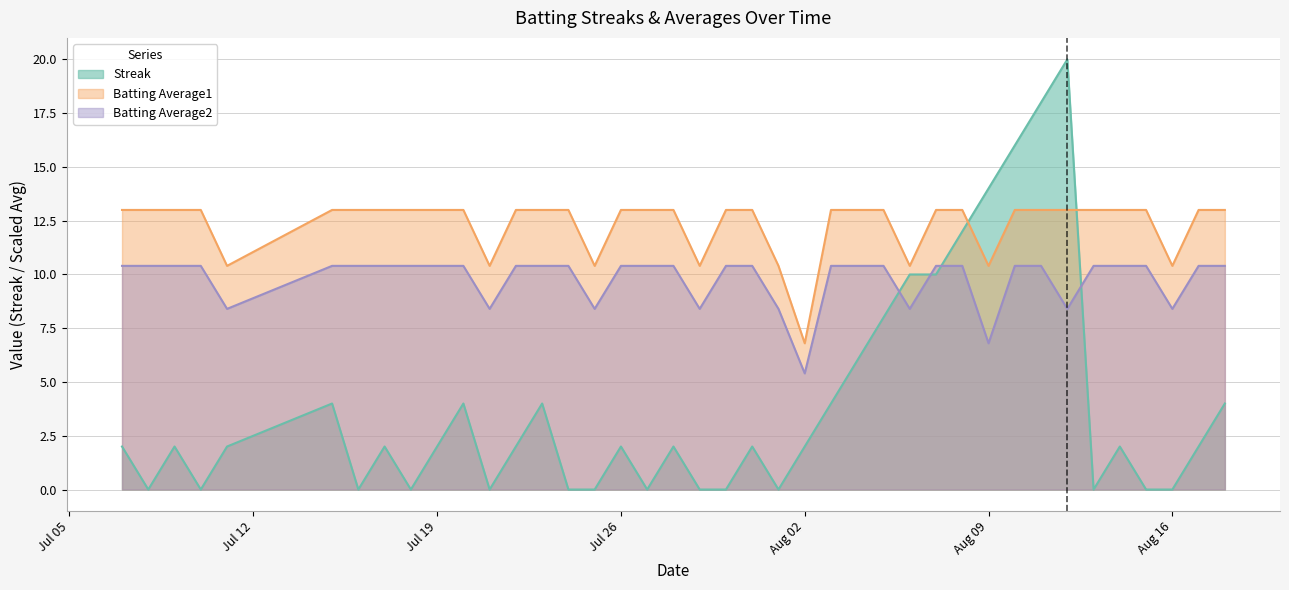

Between 2010-07-28 and 2010-08-17, which is larger?

2010-07-28